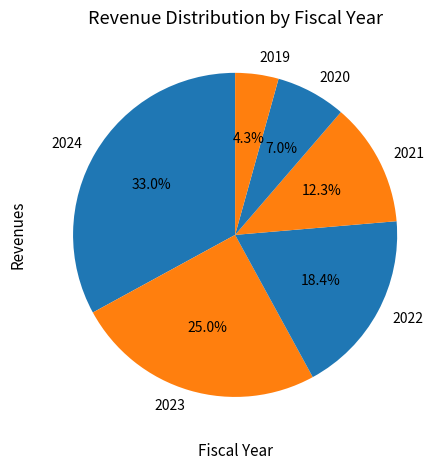

To the nearest percent, what is the difference between the 2022 and 2019 slice percentages?

14%